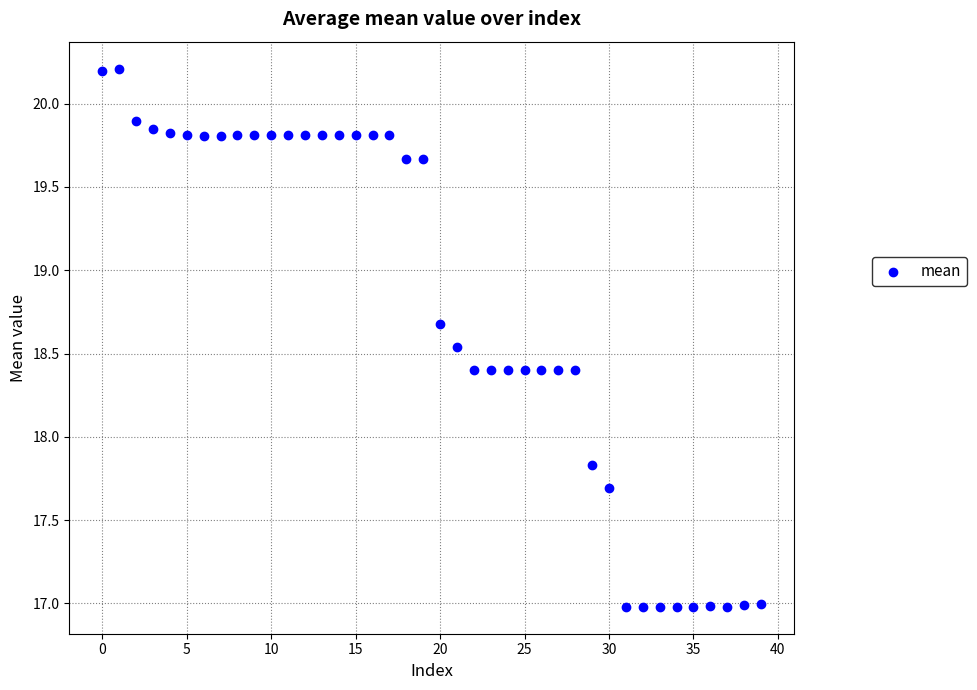

What Y value in the scatter plot is closest to 18?

17.8